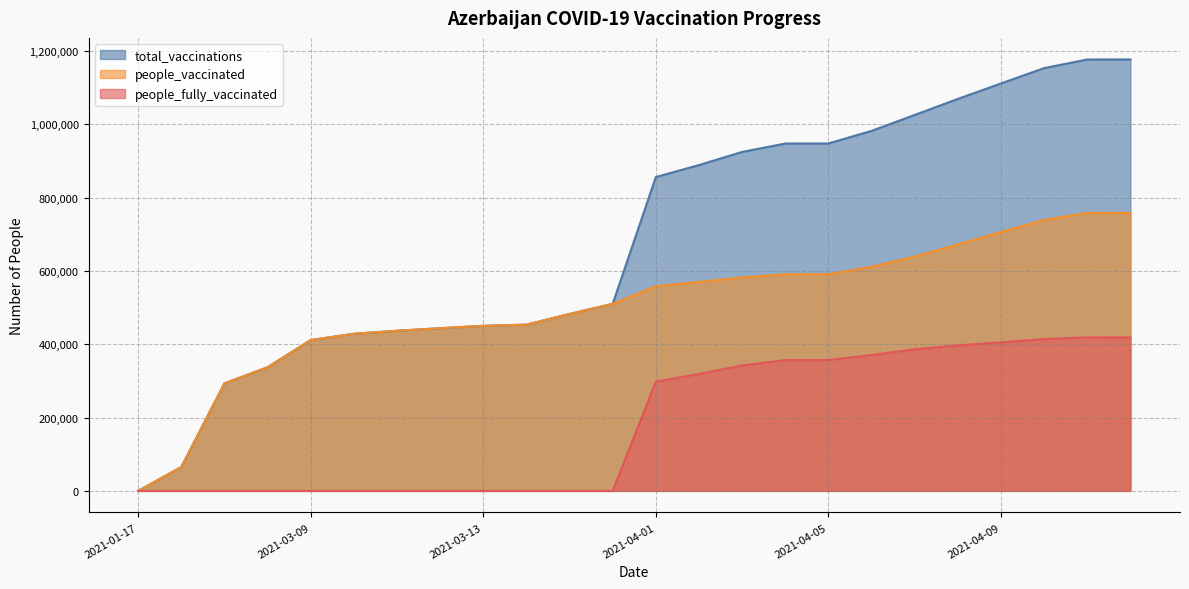

True or false: total_vaccinations and people_vaccinated intersect in this chart.

False